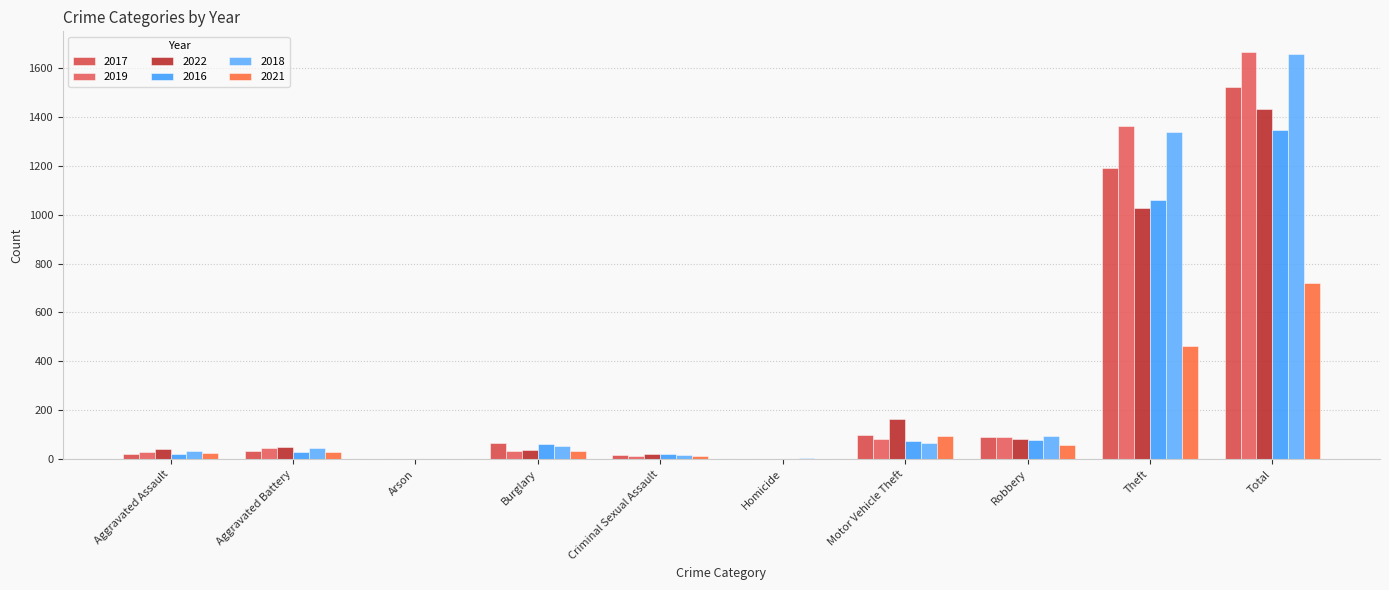

What is the maximum value for 2017?

1521